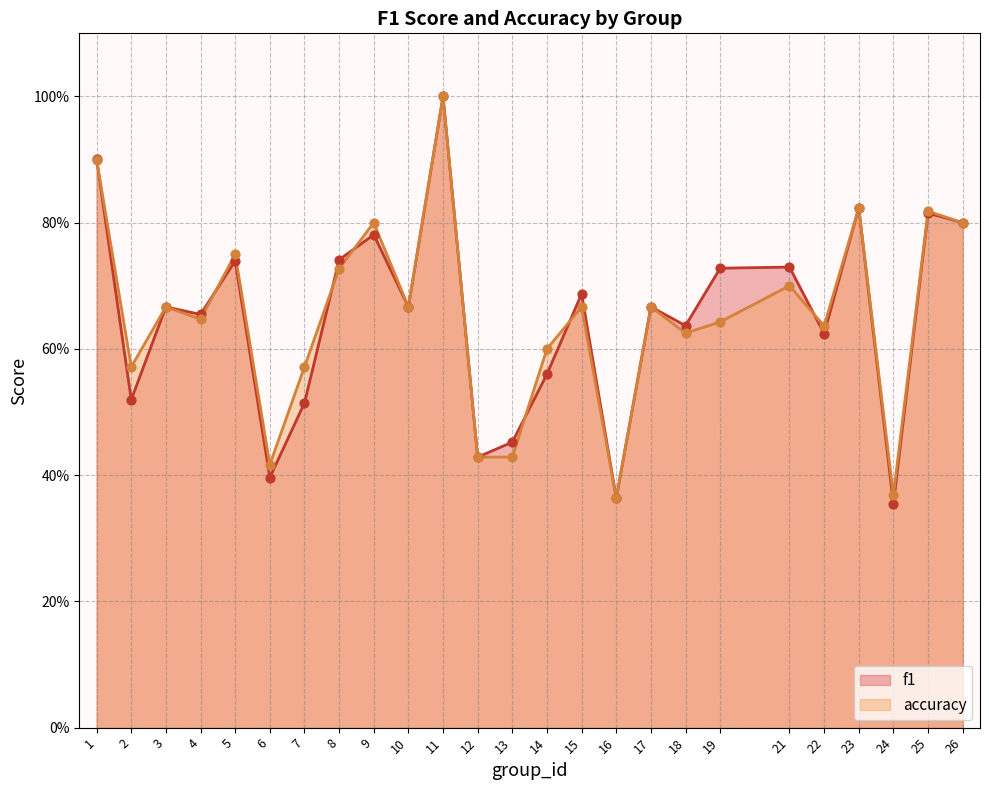

At how many categories does at least one series exceed 0?

25